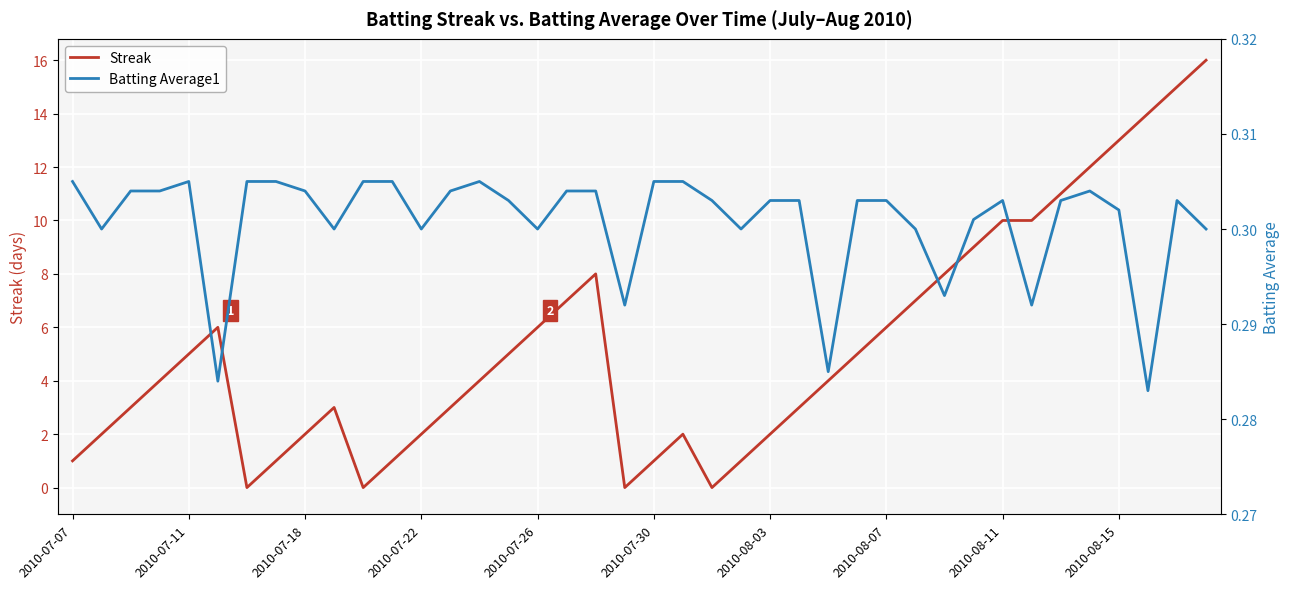

How many categories are shown in the chart?

40